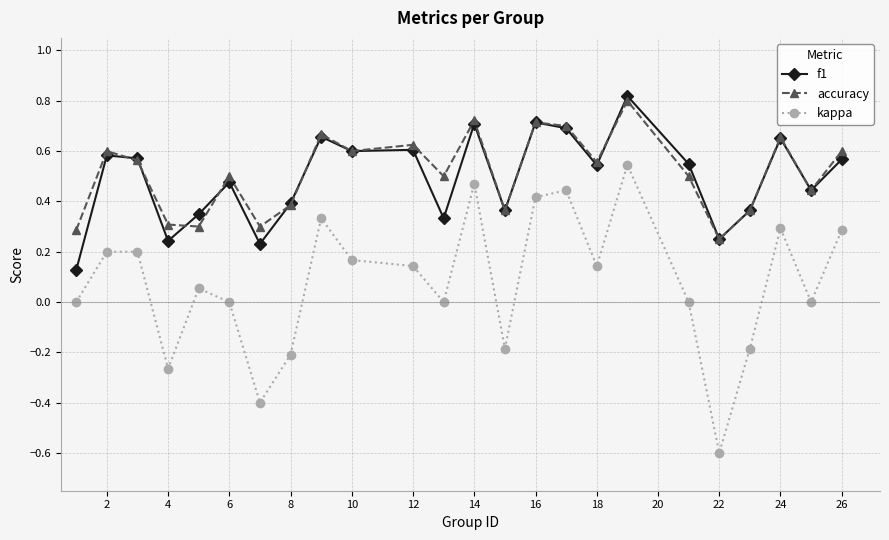

What is the value of the kappa point at the 20th from the left?

-0.6